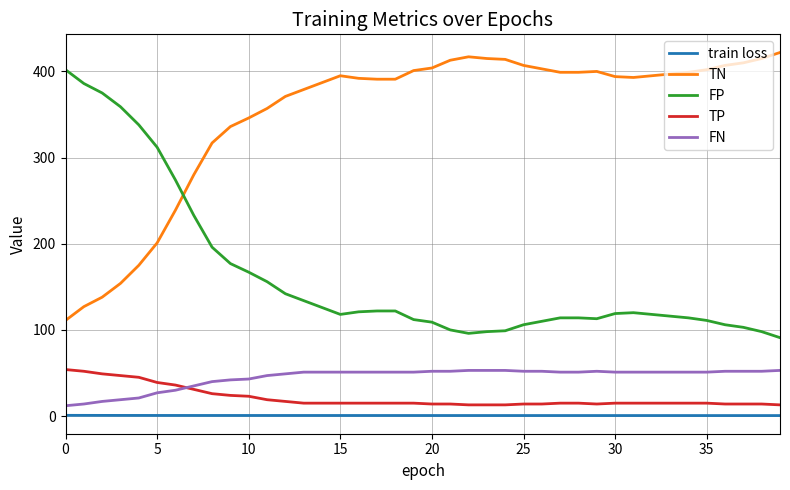

True or false: FP and FN cross at least once.

False